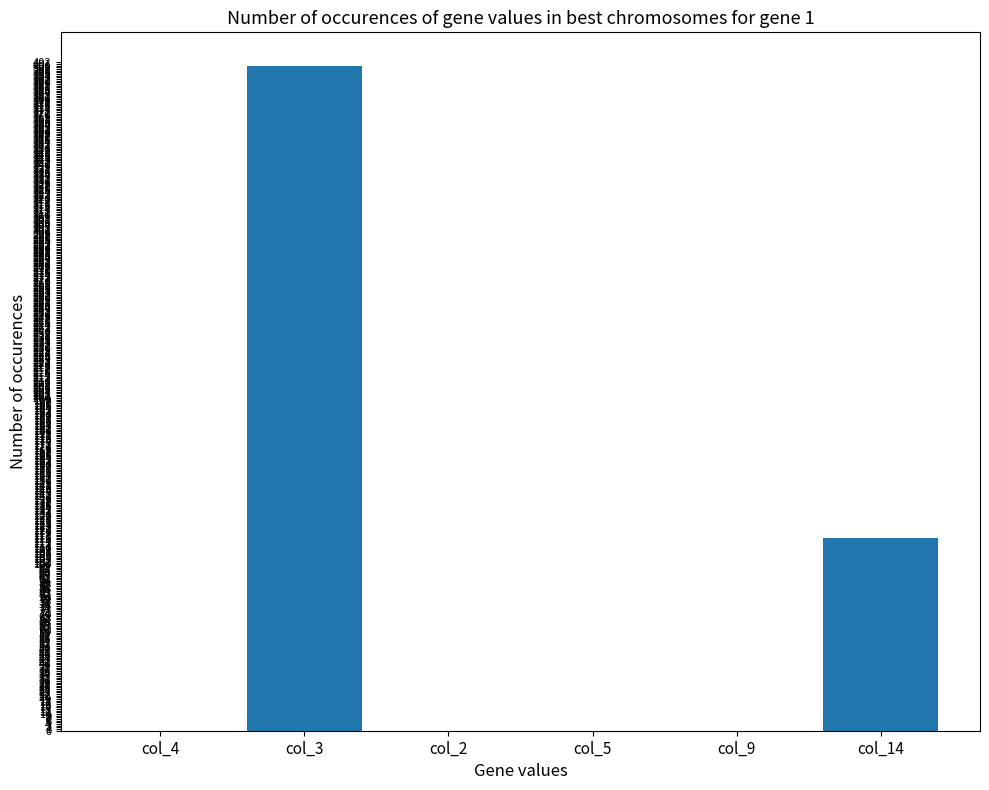

Where is the data nearest to the value 200?

col_14